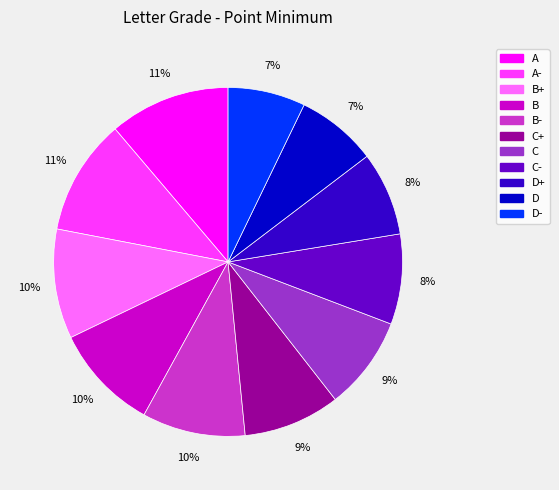

The A- slice represents 11% of the pie. True or false?

True